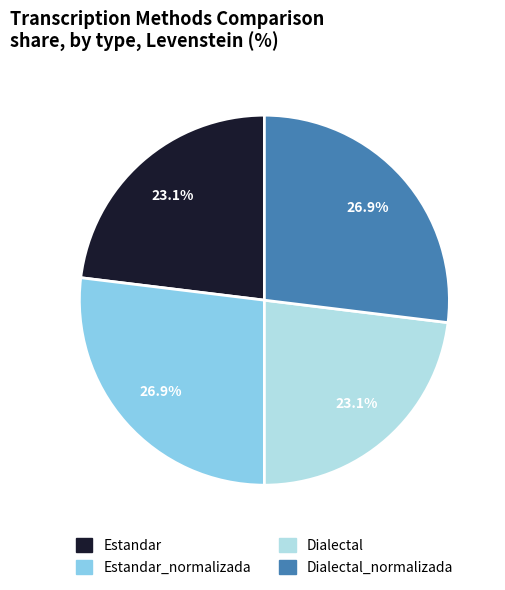

Approximately how many times larger is the value at Dialectal_normalizada compared to Estandar?

1.2